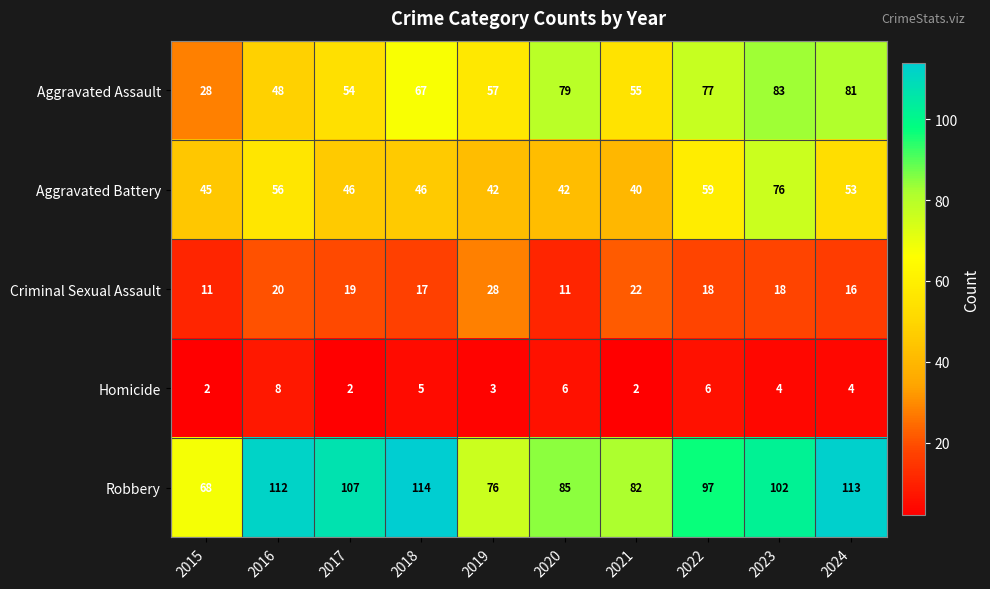

What is the average value of the Aggravated Assault series?

63